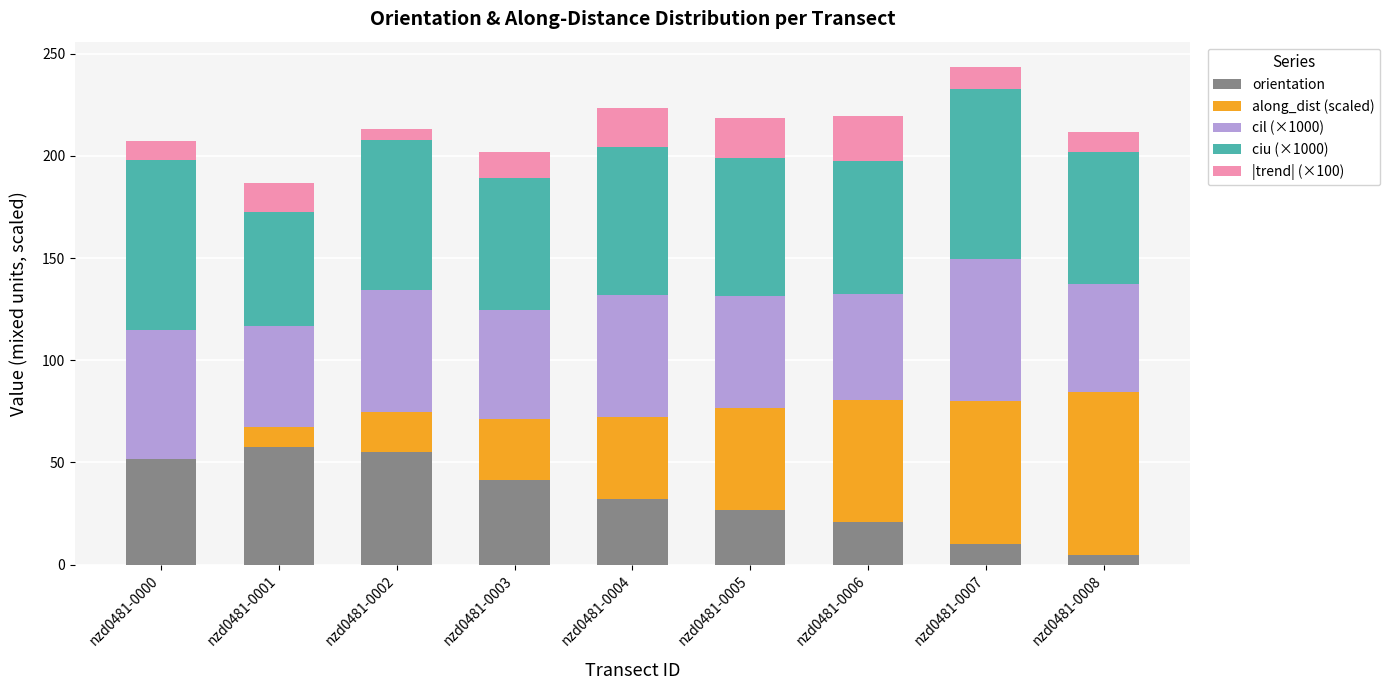

What is the maximum value for orientation?

57.5